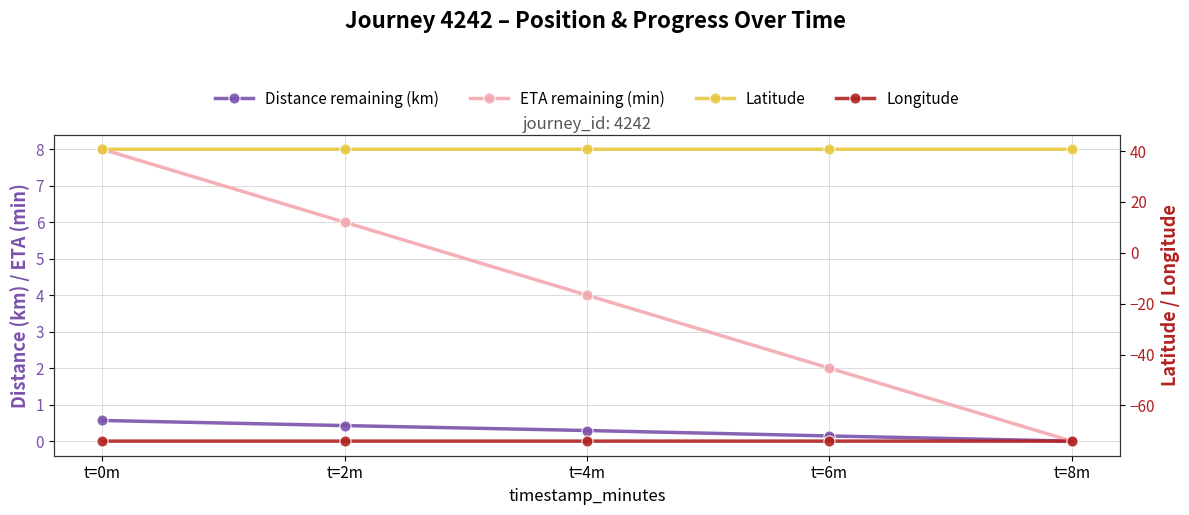

What is the difference between the ETA remaining (min) values at t=8m and t=6m?

2.0